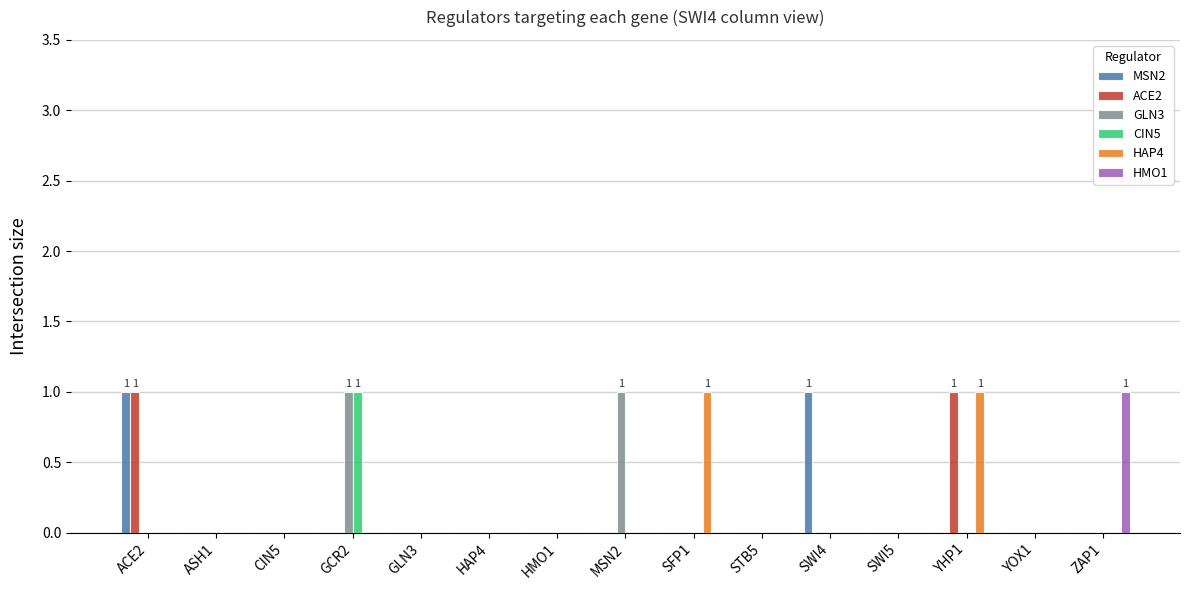

Which category has the highest value in the HMO1 series?

ZAP1